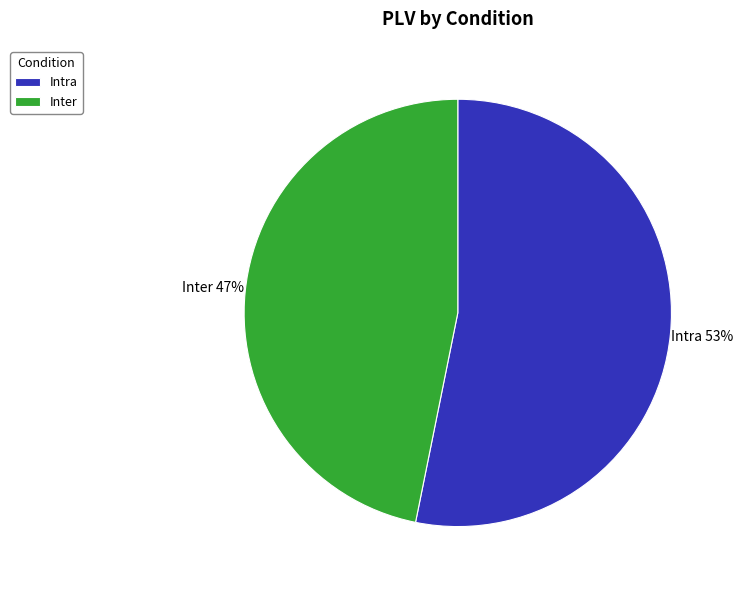

Which category accounts for the majority?

Intra